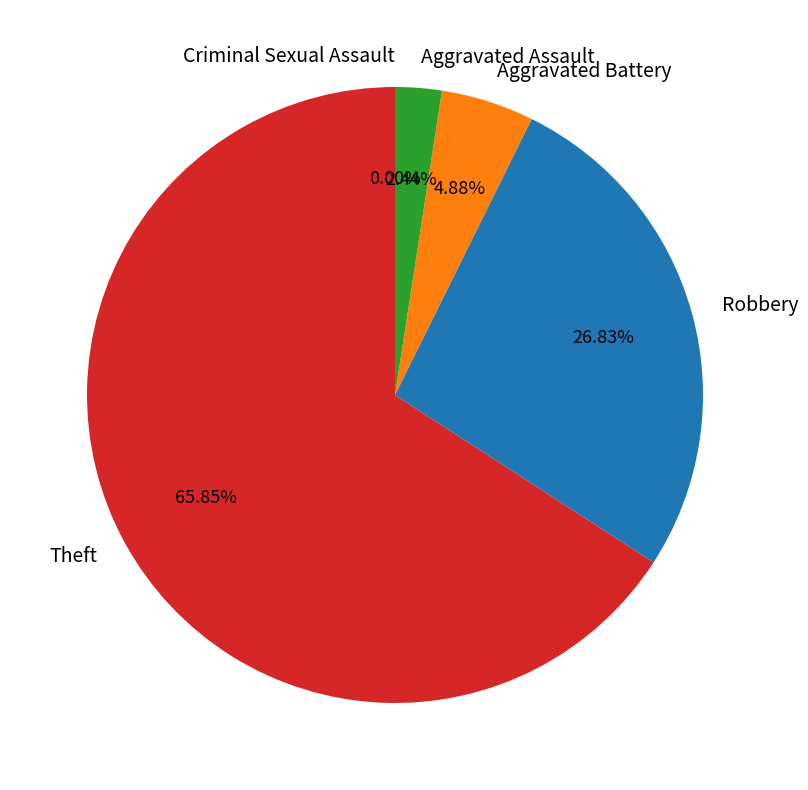

How many segments does this pie chart have?

5